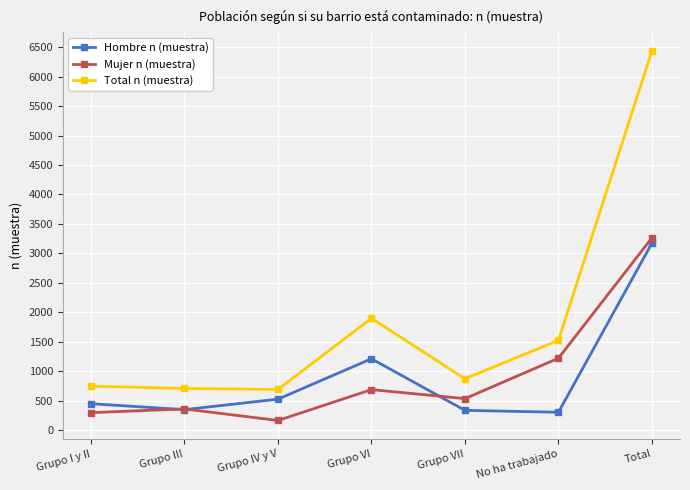

Read the Mujer n (muestra) value at Grupo IV y V, to the nearest 10.

160